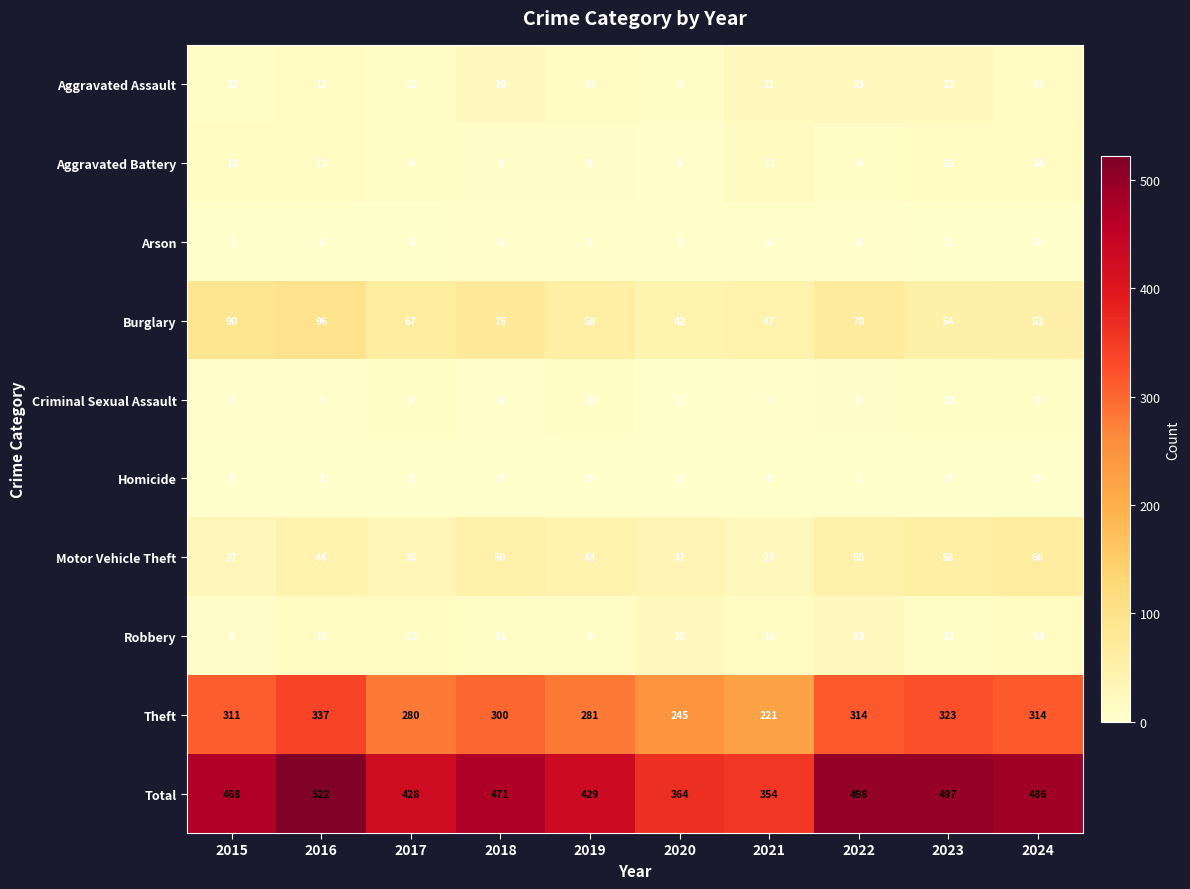

What is the difference between the Theft values at 2021 and 2019?

60